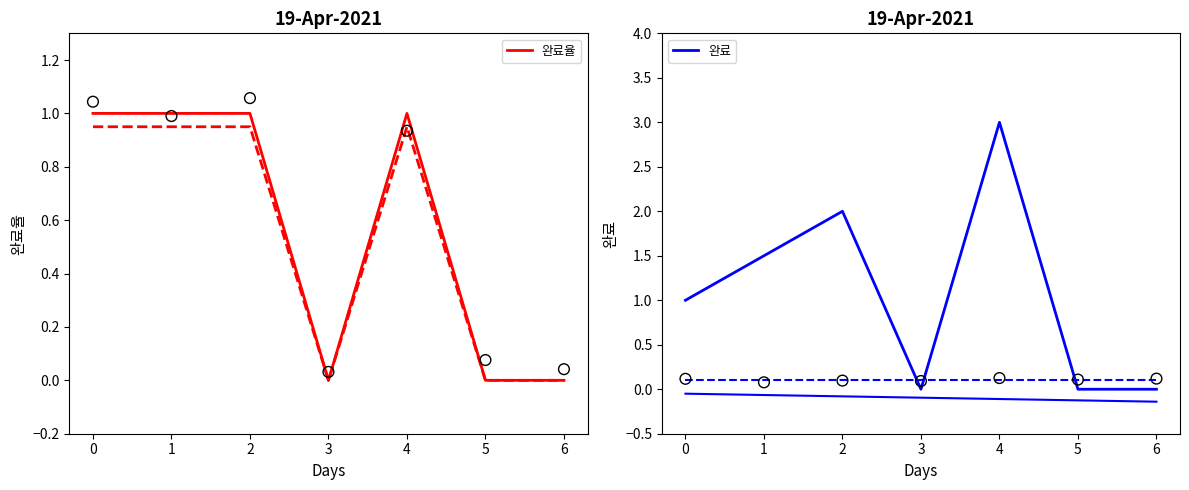

At which category is the sum across all series the highest?

4